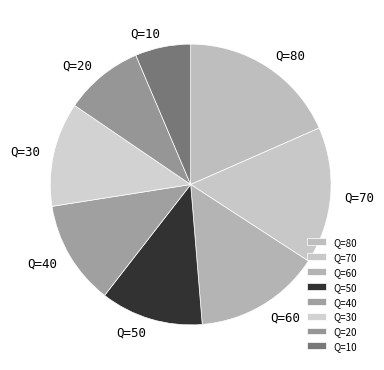

What is the largest slice in the pie chart?

Q=80